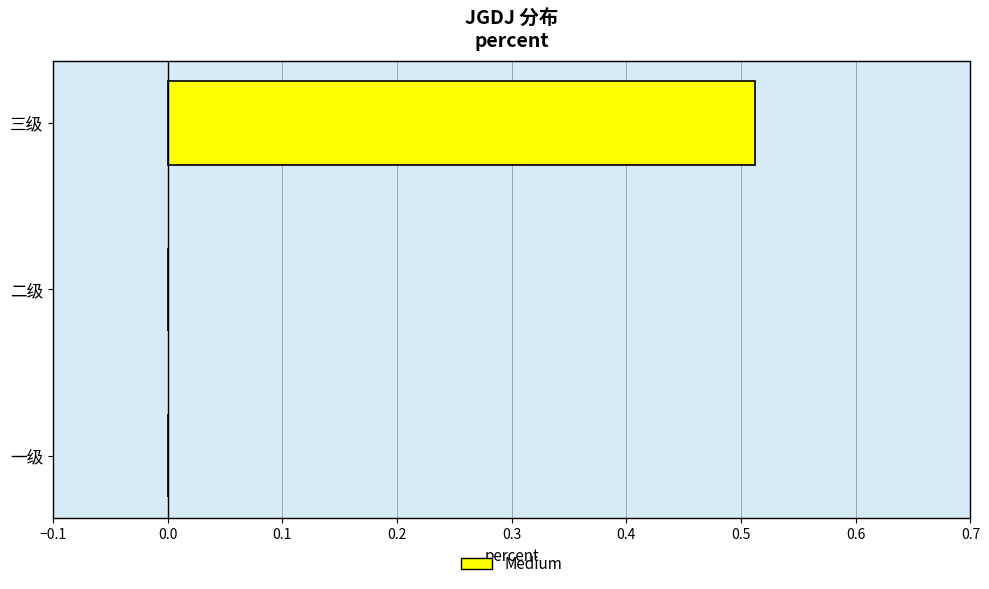

Which label corresponds to the largest value in the chart?

三级